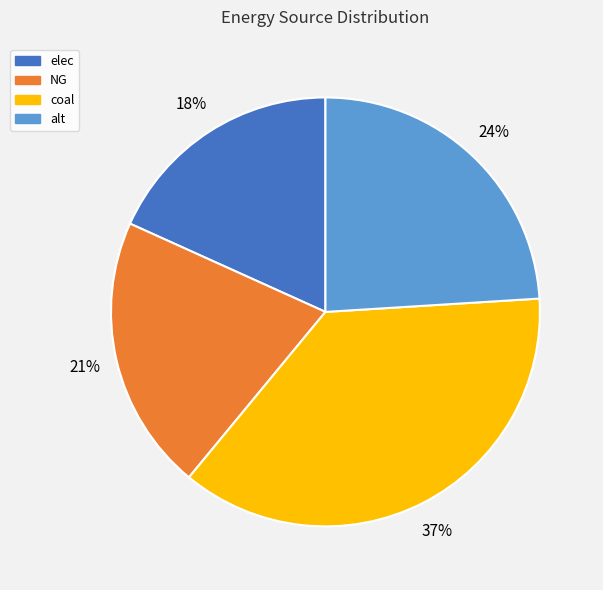

Between NG and coal, which is larger?

coal